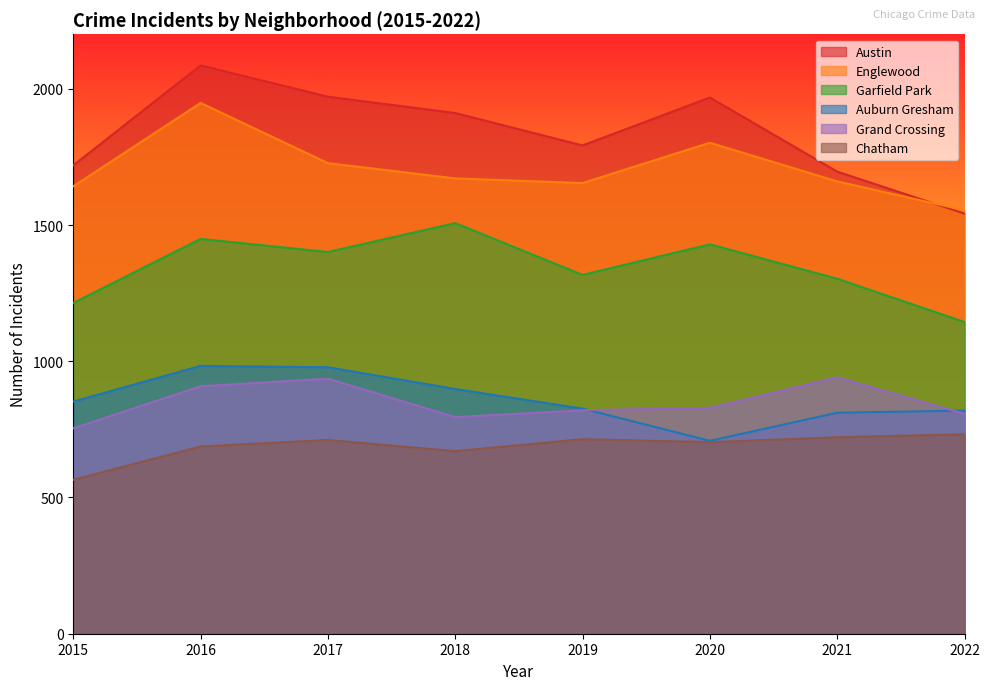

Which category has the lowest value in the Austin series?

2022